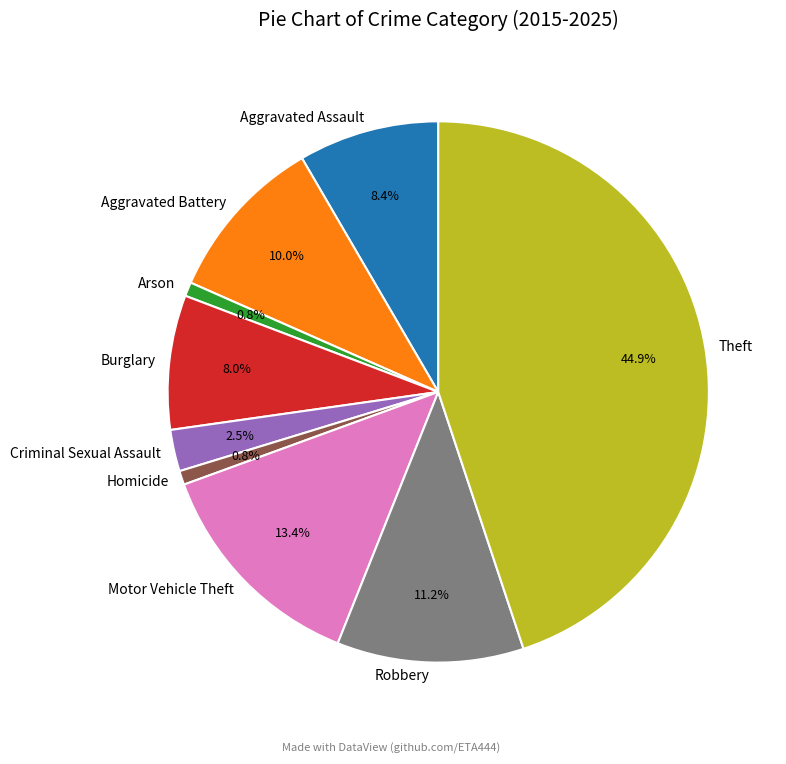

Which category has the biggest portion of the pie?

Theft